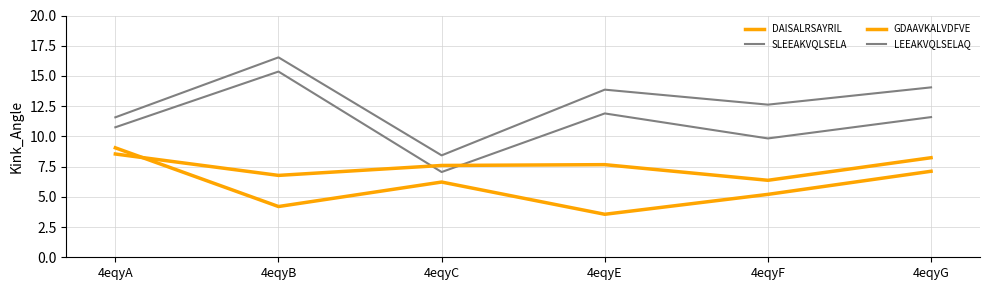

Which series has the largest total across all categories?

SLEEAKVQLSELA